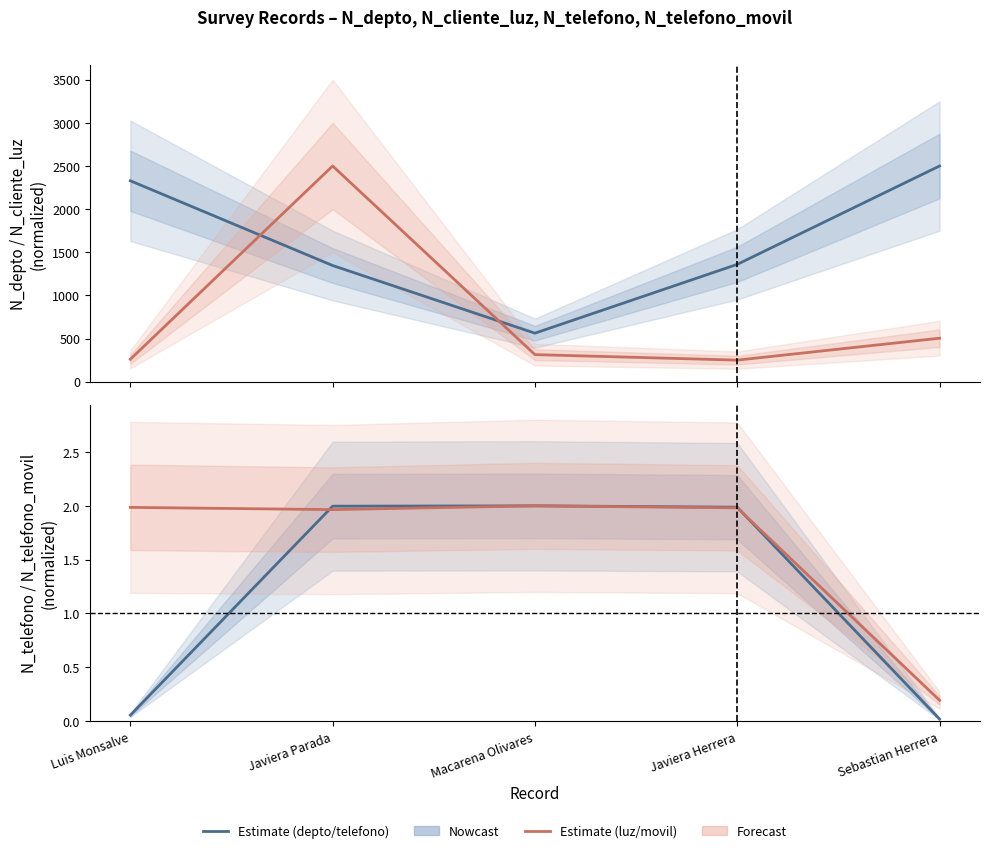

True or false: N_depto has more than 1 points higher than both neighbors.

False